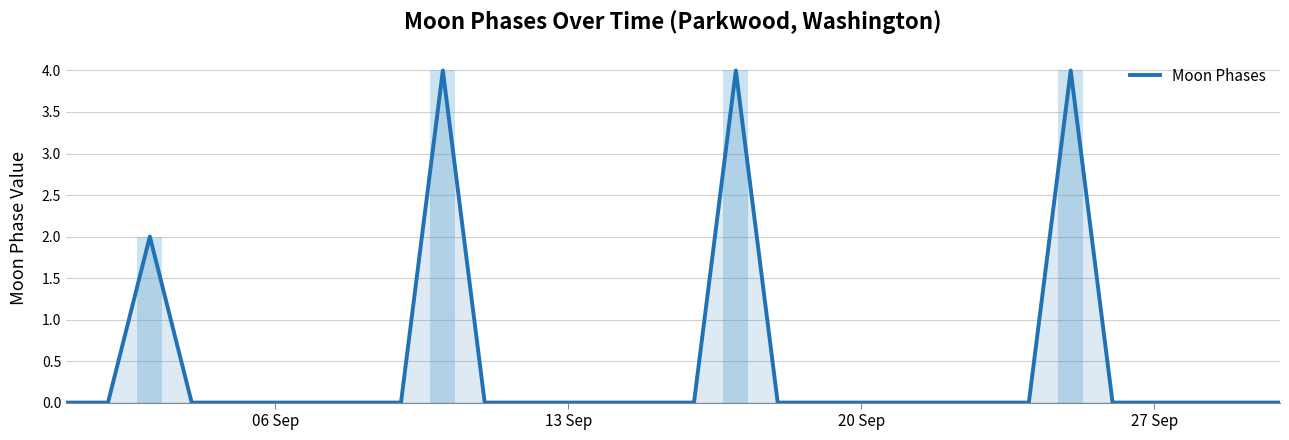

How many bars are there in total?

30